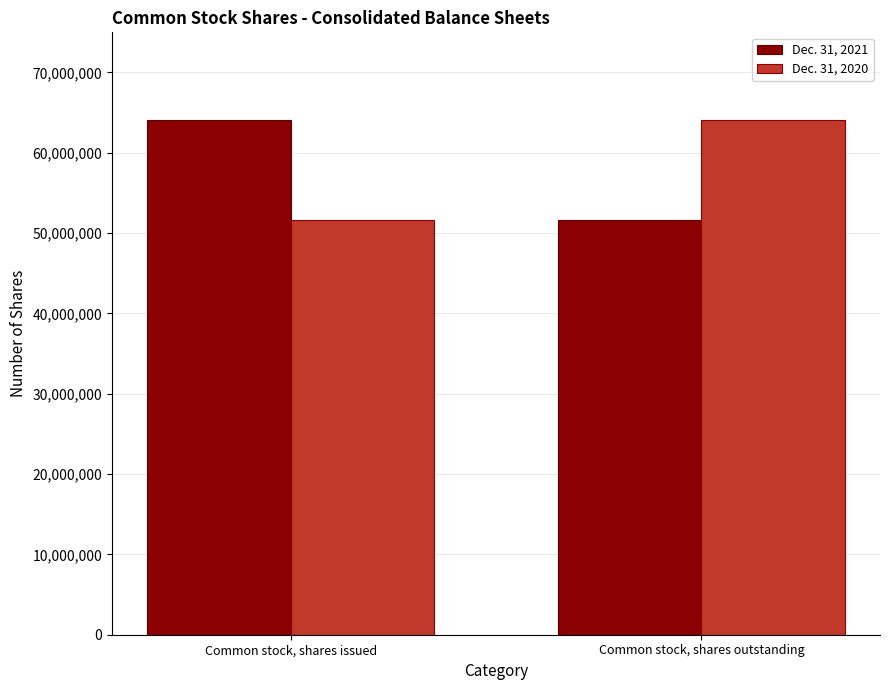

Is the value of Dec. 31, 2020 at Common stock, shares issued greater than the value of Dec. 31, 2021 at Common stock, shares issued?

No